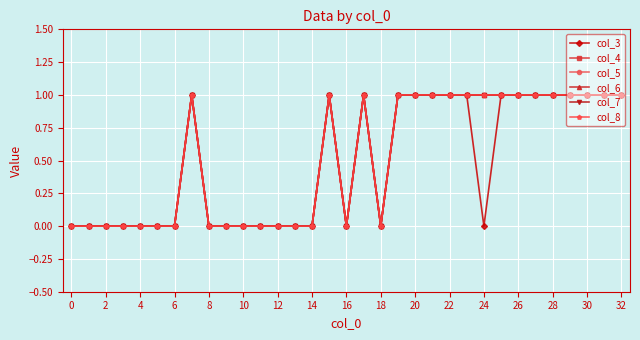

Which series has the widest spread of values?

col_3